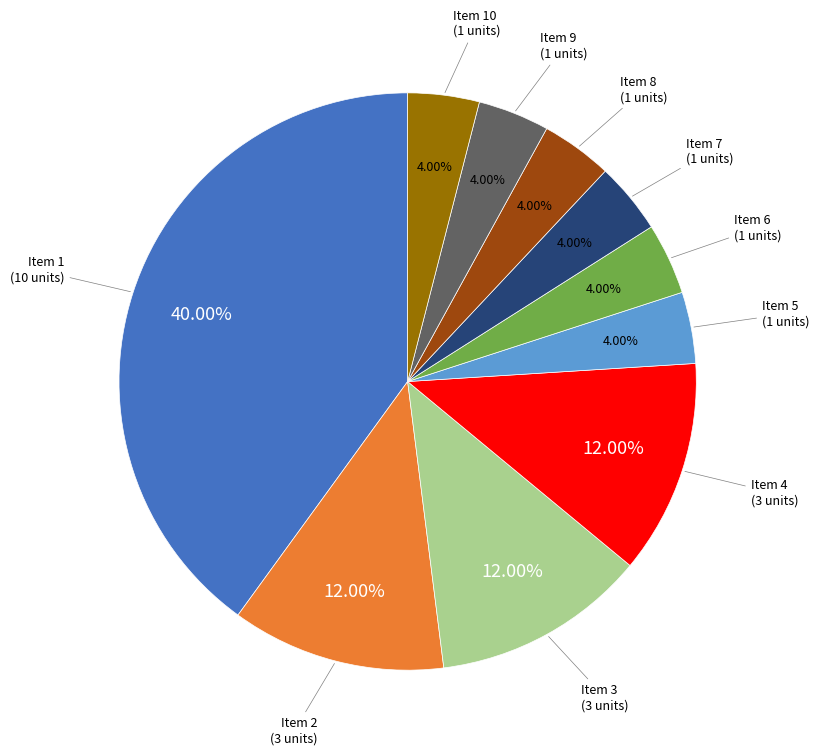

Is there a majority slice in this chart?

No